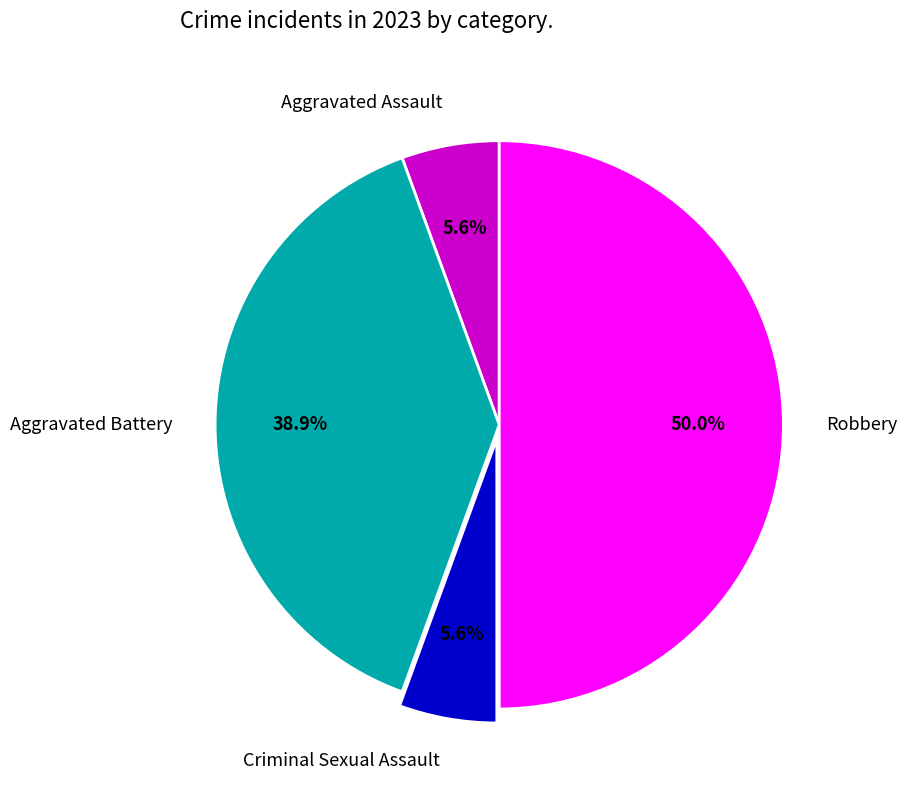

True or false: Robbery accounts for 50% of the total.

True